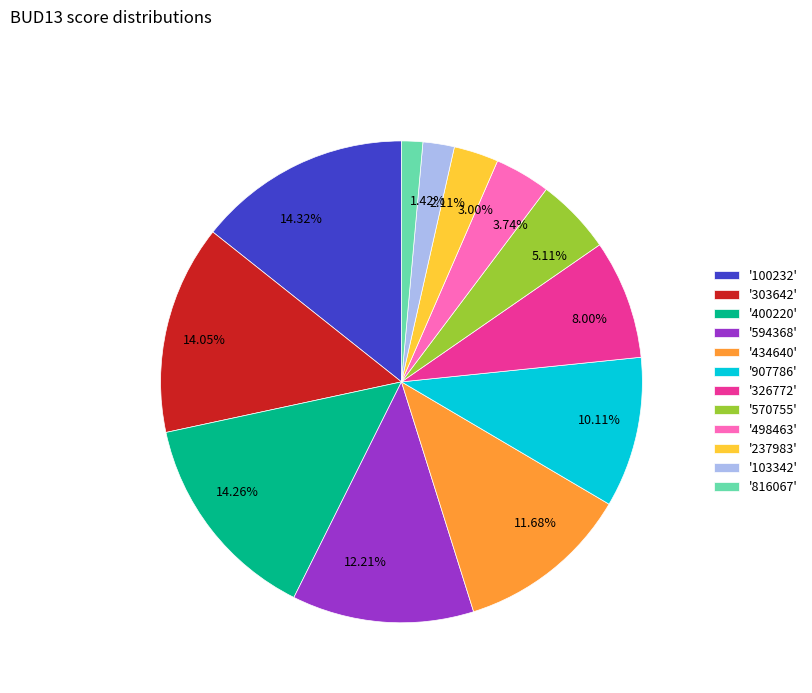

Is 3.74% the majority of the pie?

No